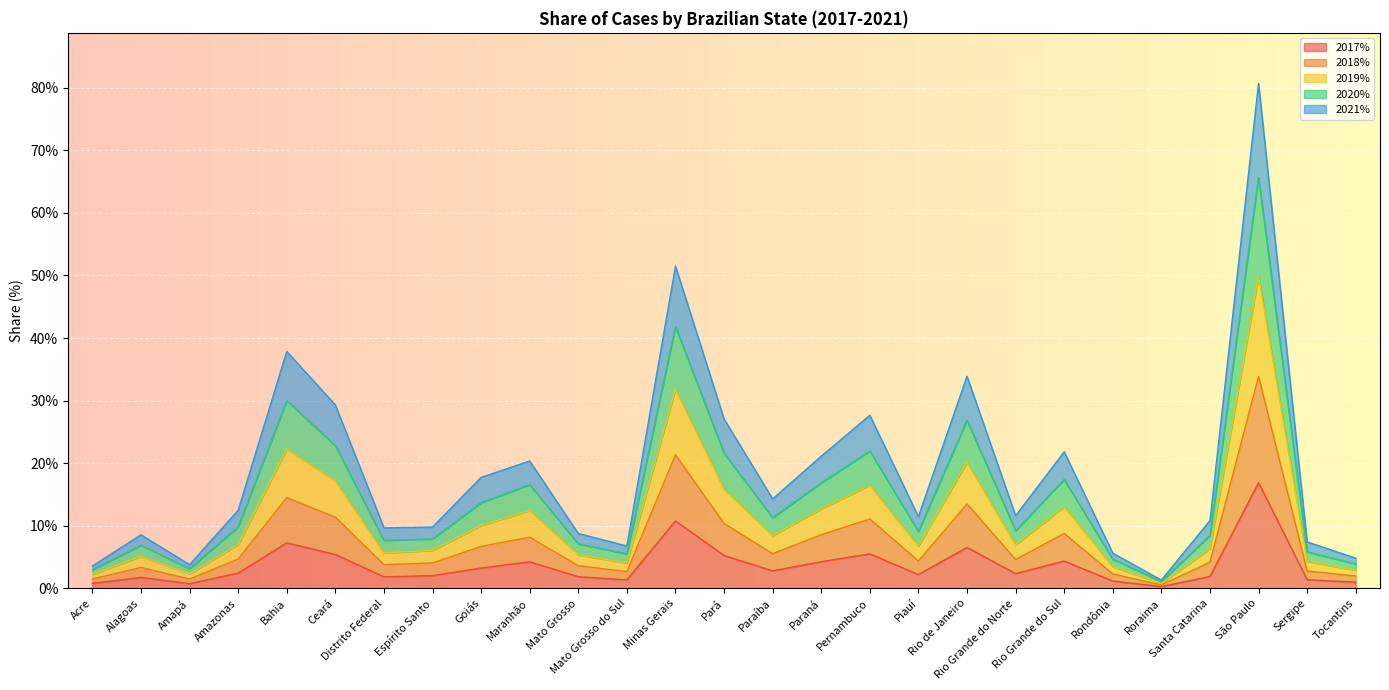

What is the highest value of the 2017% series?

16.9